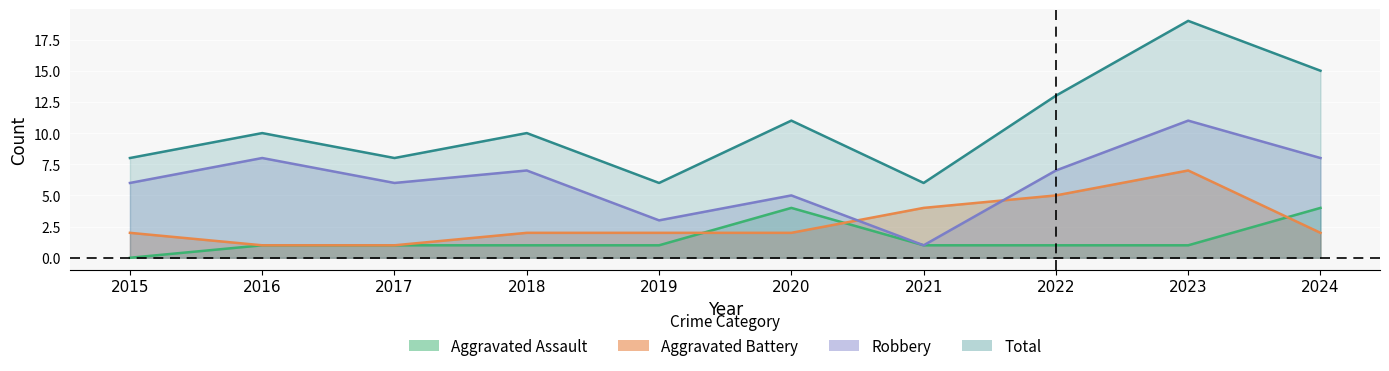

Which series has the widest spread of values?

Total